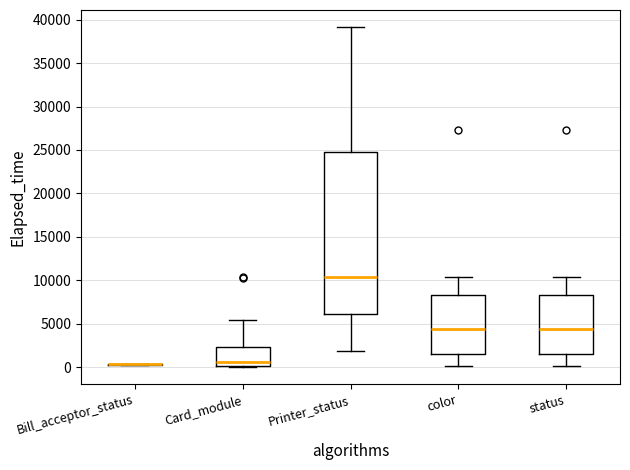

Reading left to right, transcribe this box plot: for each box, give where its median line is, the range the box spans, and where its two whiskers end, as read against the y-axis. The values are not printed on the chart, so give them approximately, as read against the axis.

Bill_acceptor_status: box collapsed to a line at 500, whiskers 500 to 500
Card_module: median 500, box 0 to 2500, whiskers 0 to 5500
Printer_status: median 10500, box 6000 to 25000, whiskers 2000 to 39000
color: median 4500, box 1500 to 8500, whiskers 0 to 10500
status: median 4500, box 1500 to 8500, whiskers 0 to 10500